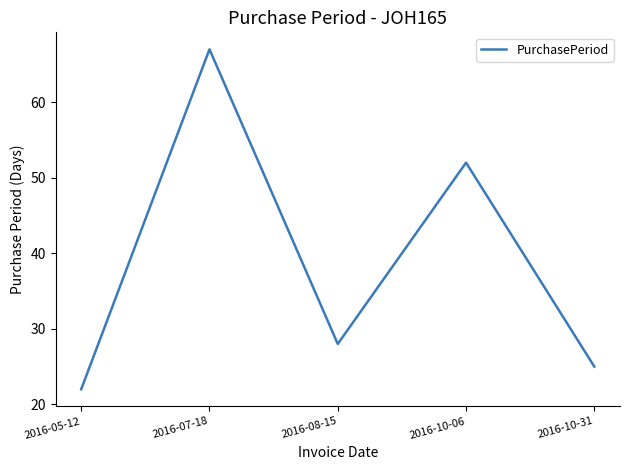

How many distinct data groups are displayed?

1